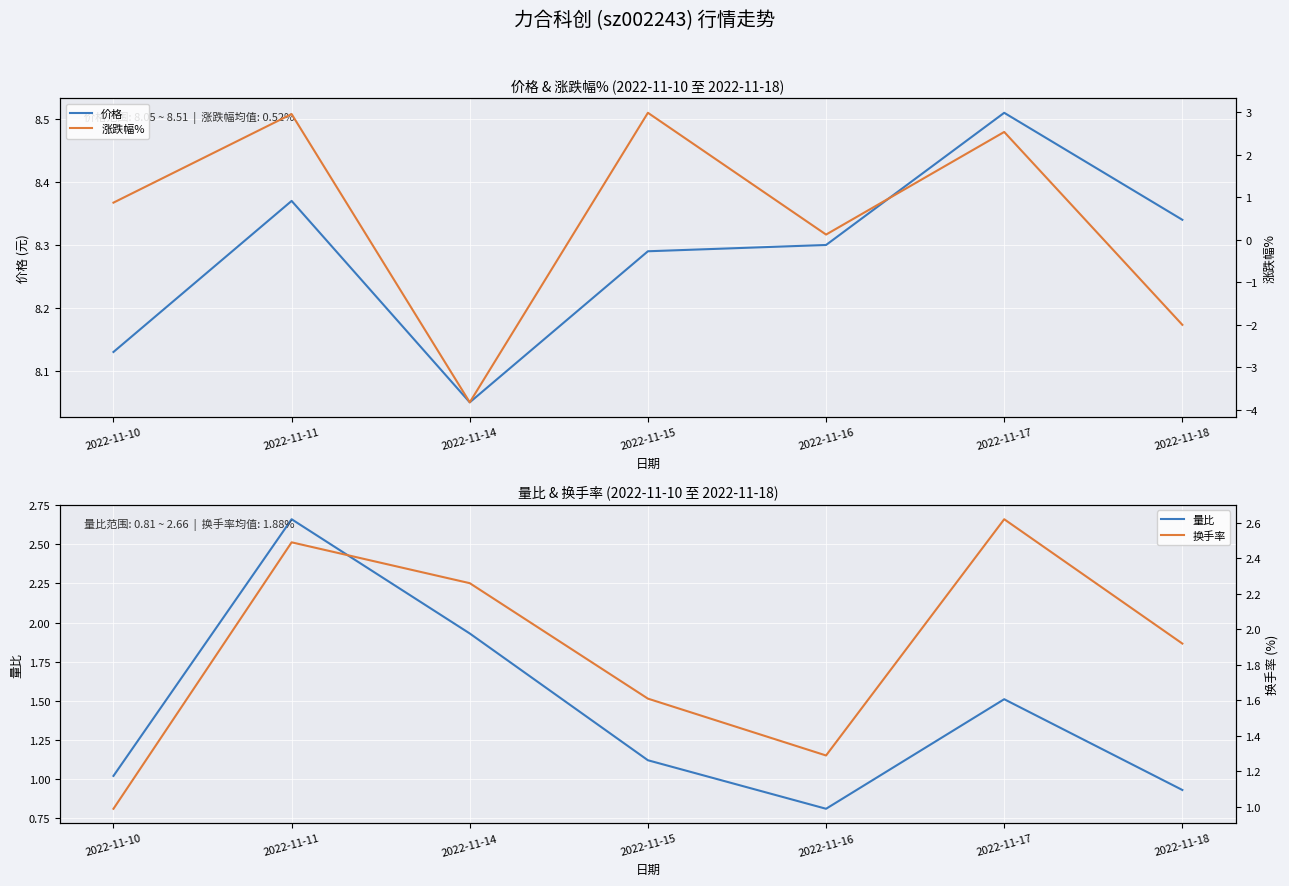

Is the value of 价格 at 2022-11-16 greater than the value of 换手率 at 2022-11-15?

Yes